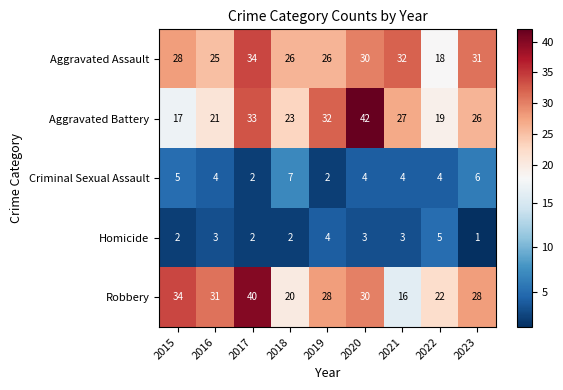

Which series has the largest total across all categories?

Aggravated Assault